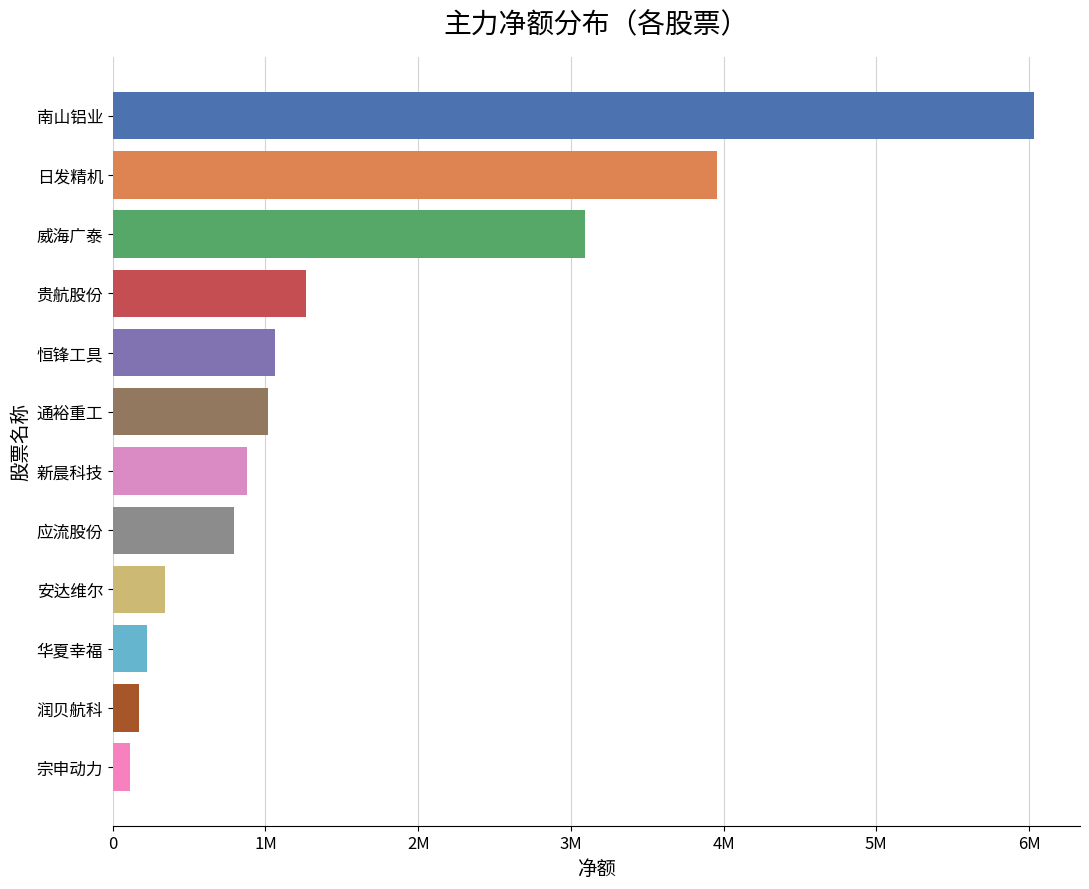

What is the sum of all values?

18951129